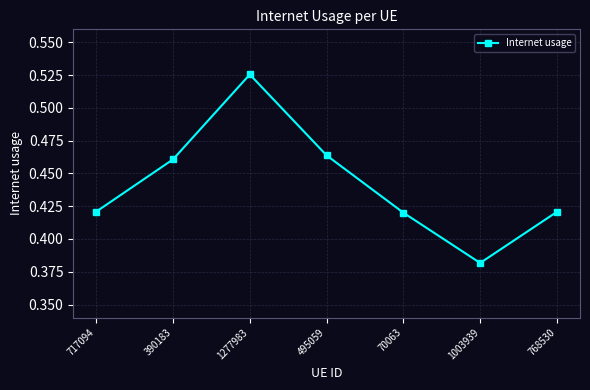

The chart shows a value of 0.7 at 390183. True or false?

False